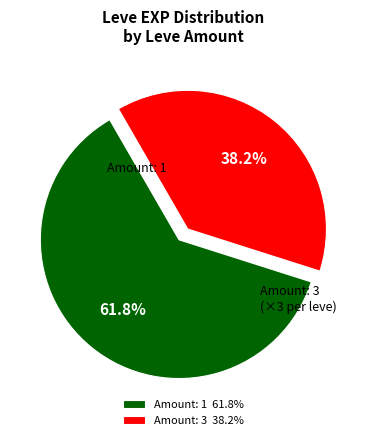

Which slice is the smallest?

Amount: 3 38.2%